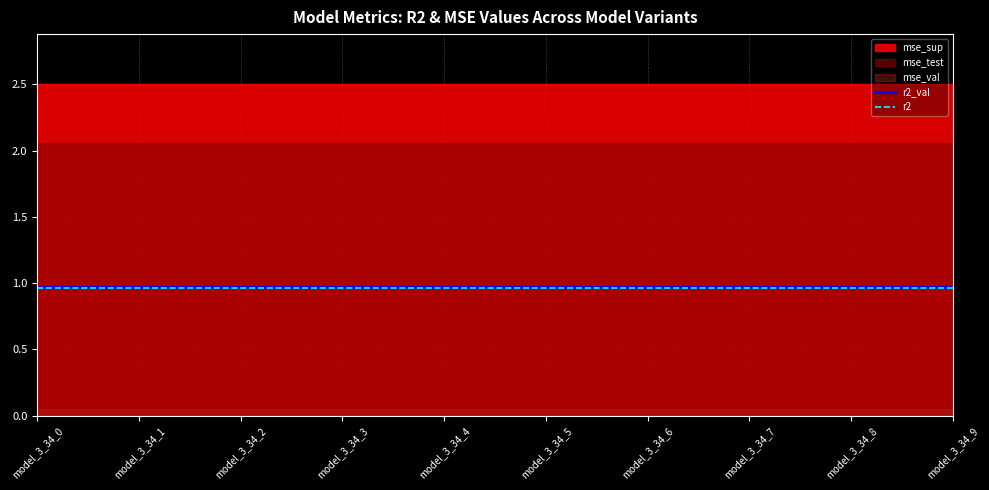

At which category is the sum across all series the highest?

model_3_34_0